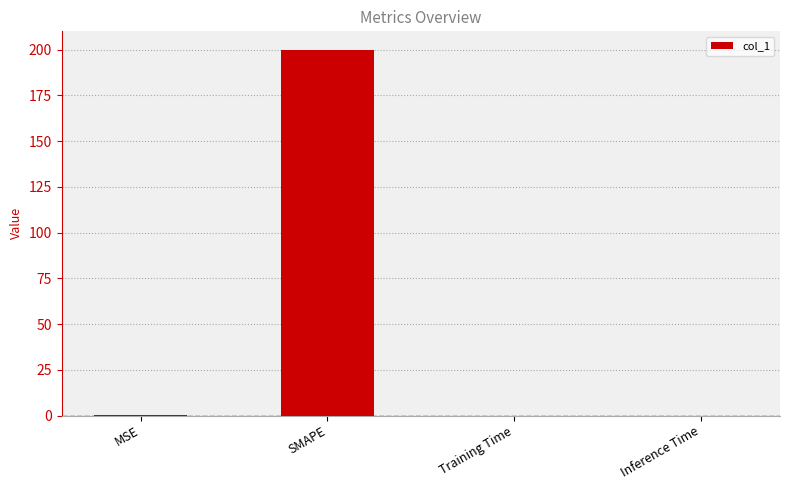

What is the maximum value shown in the chart?

200.0